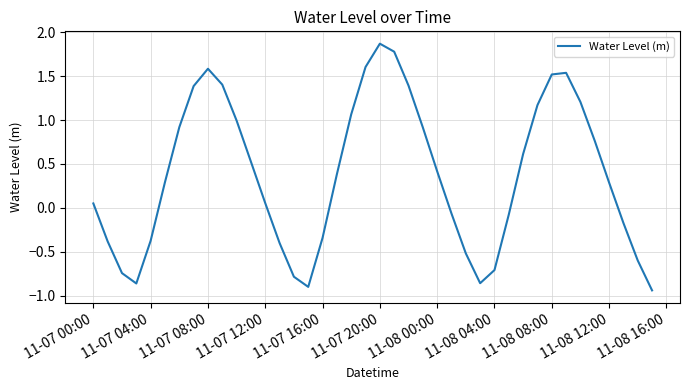

What is the greatest value displayed?

1.9